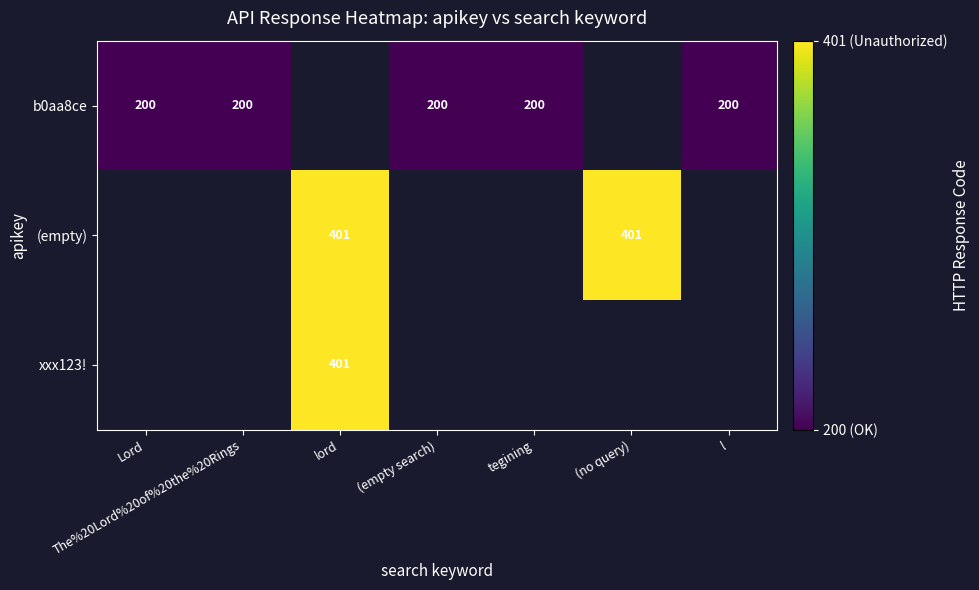

Which category has the lowest value across all series?

Lord